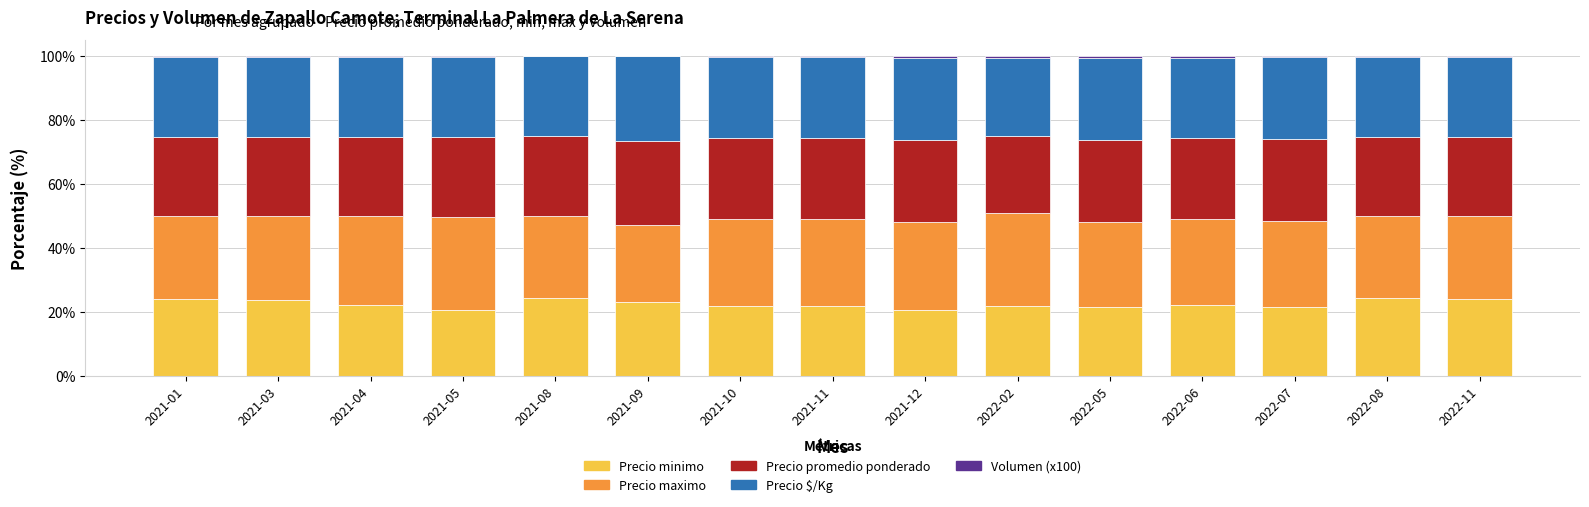

What is the sum of all Precio minimo values?

336.8